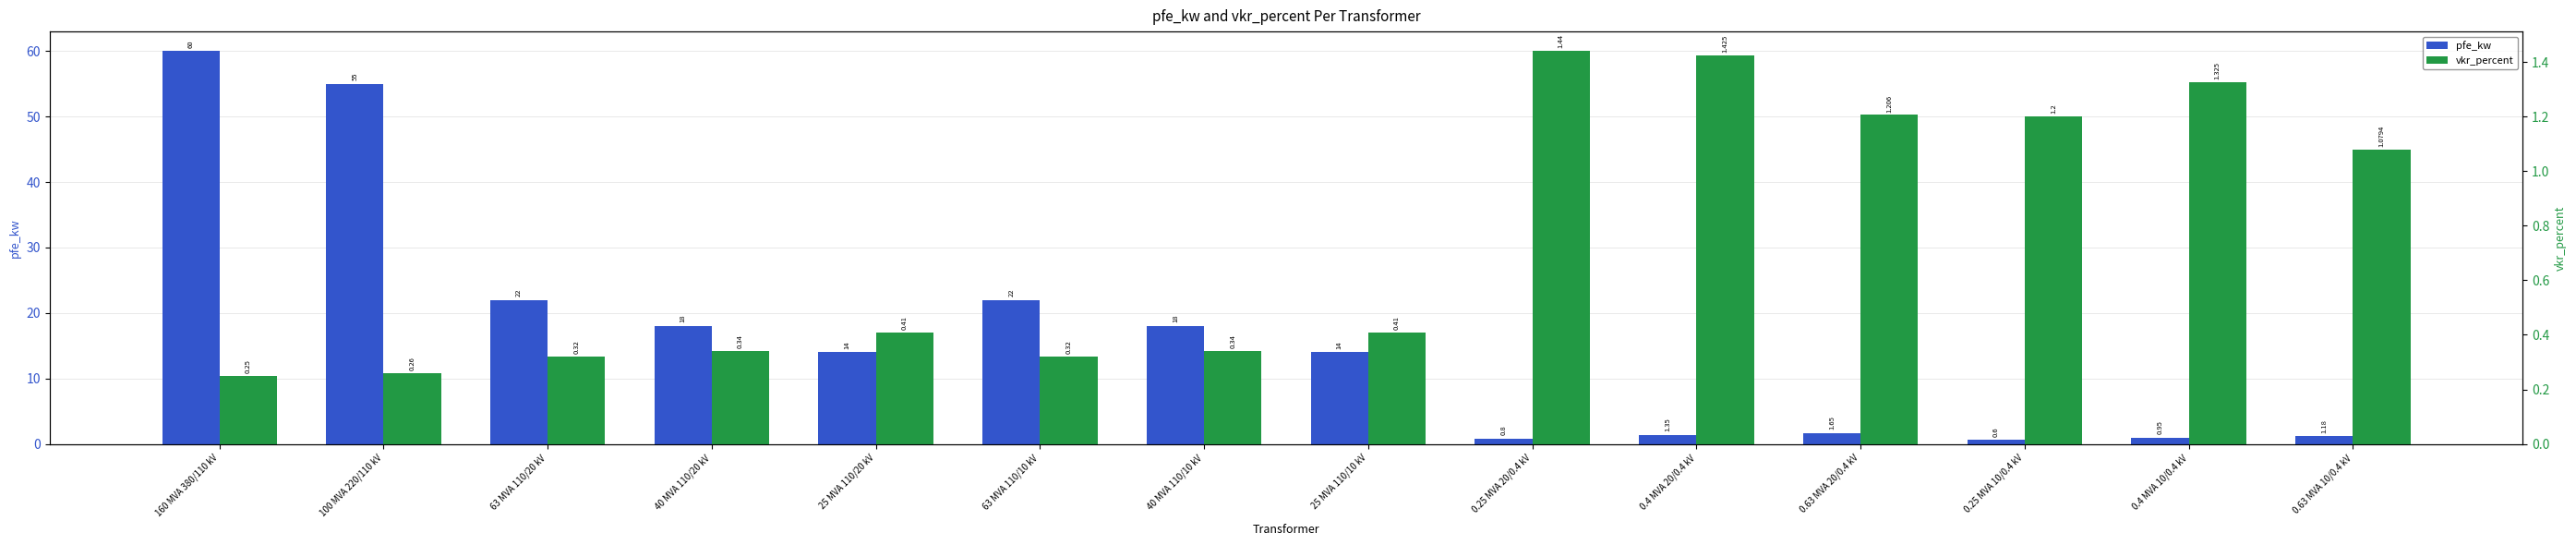

The value of vkr_percent at 0.63 MVA 10/0.4 kV is 0.6. True or false?

False